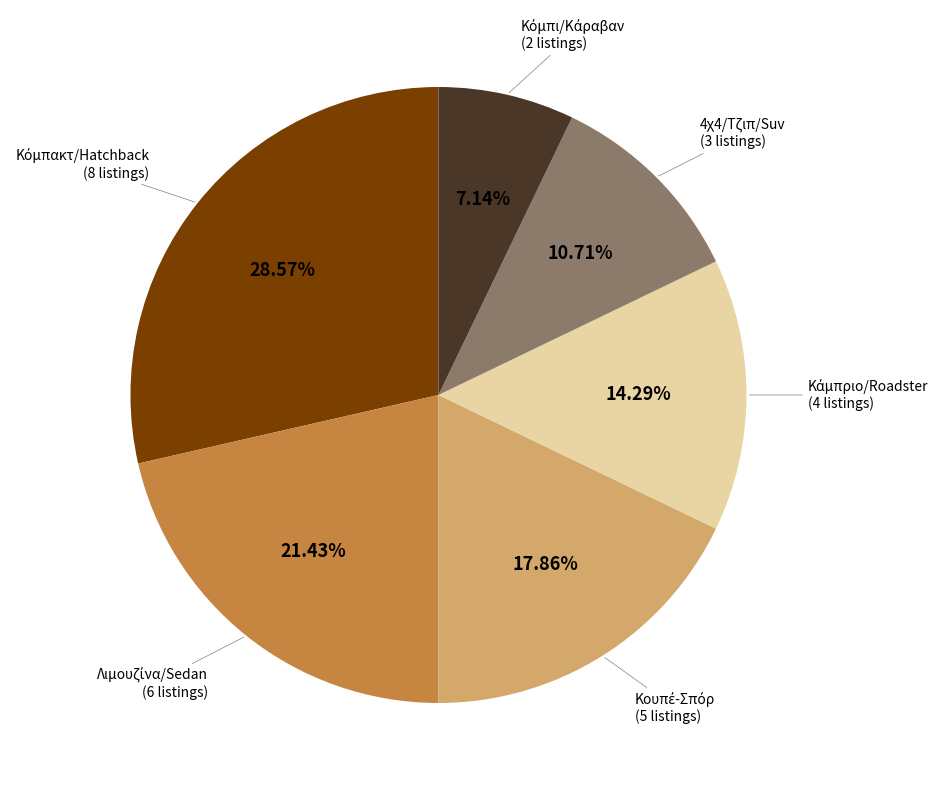

Does any single category account for the majority?

No